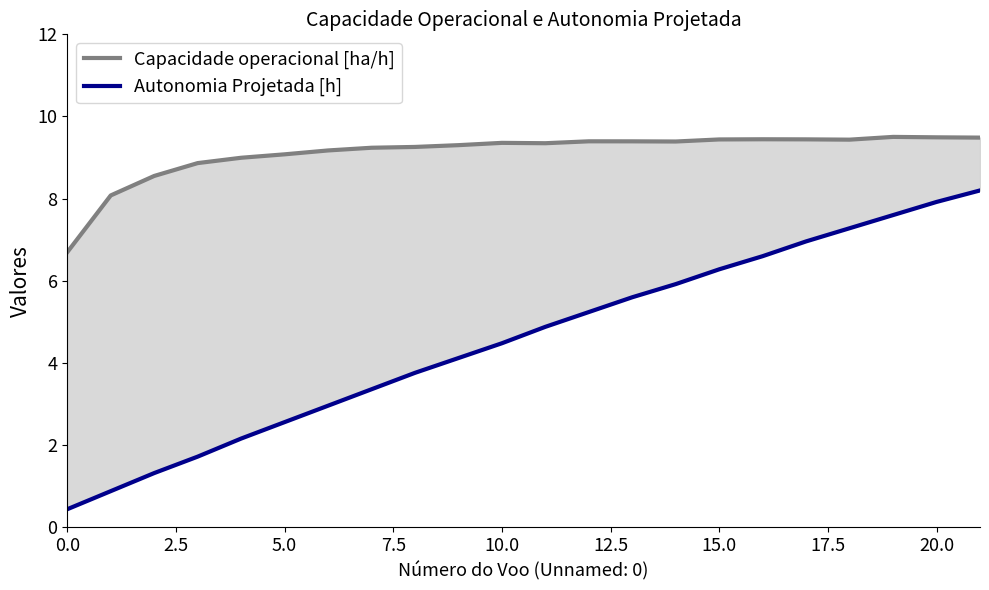

How many lines are shown in the chart?

2